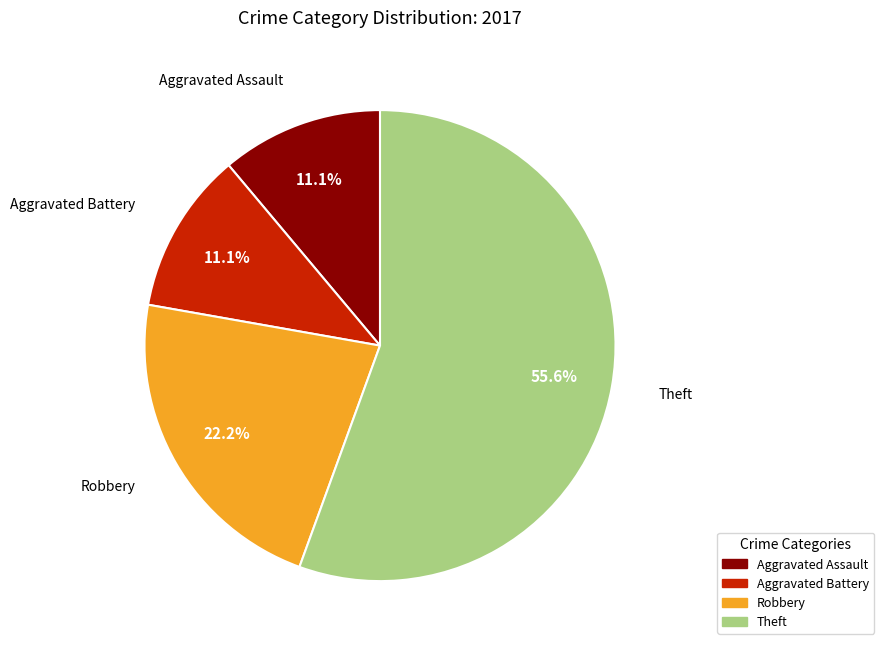

Is there any slice that represents more than half of the pie?

Yes